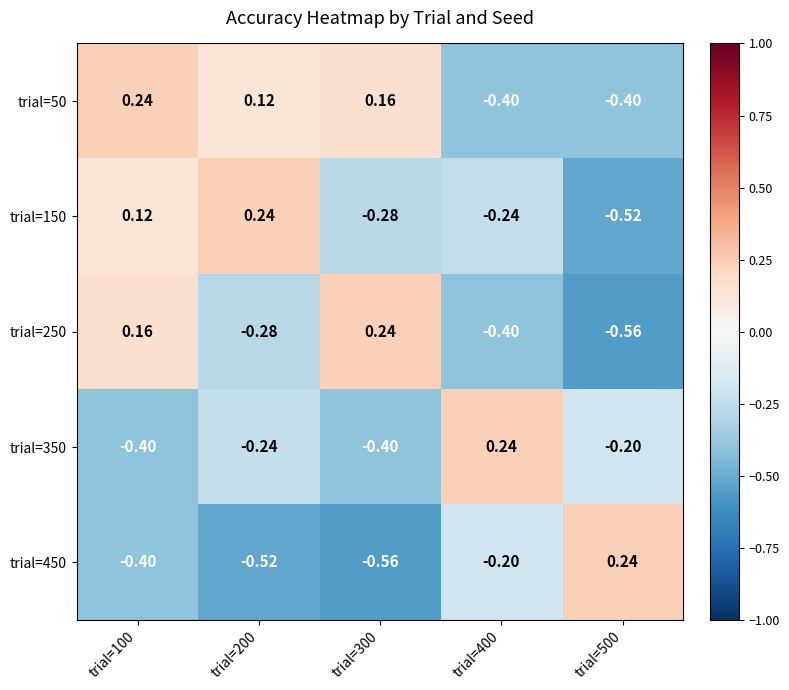

Count the number of categories in the chart.

5